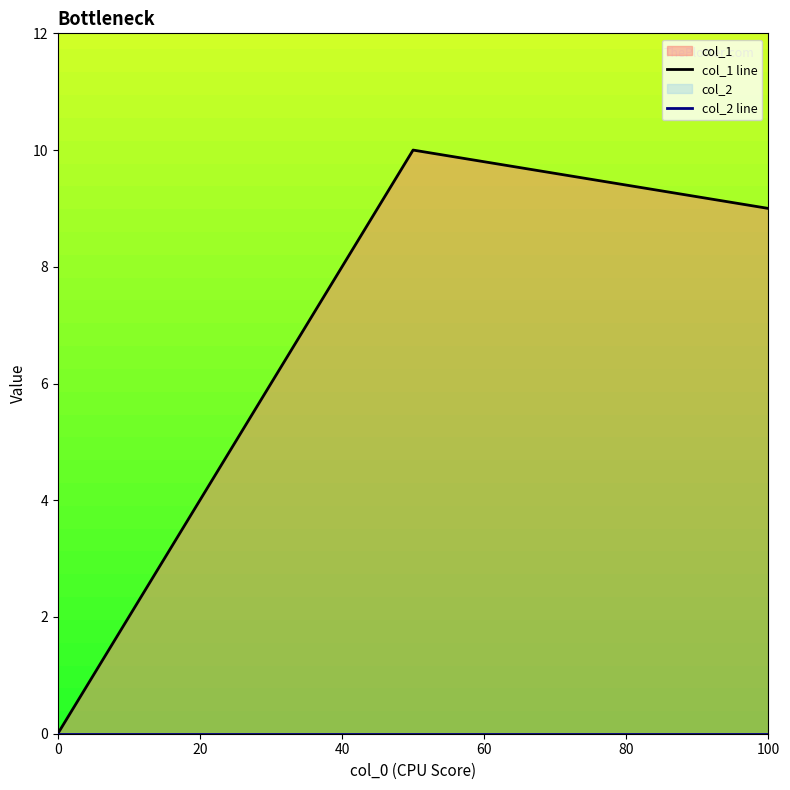

Is the value of col_1 line at 20 greater than the value of col_2 line at 20?

Yes